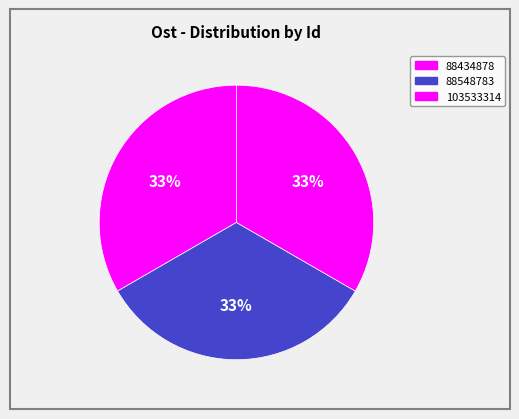

Which category has the biggest portion of the pie?

88548783